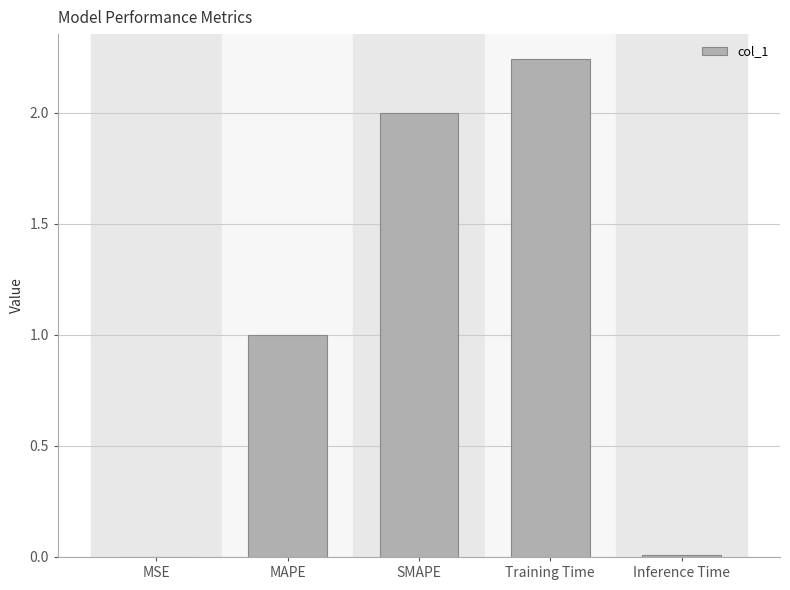

Which label corresponds to the largest value in the chart?

Training Time